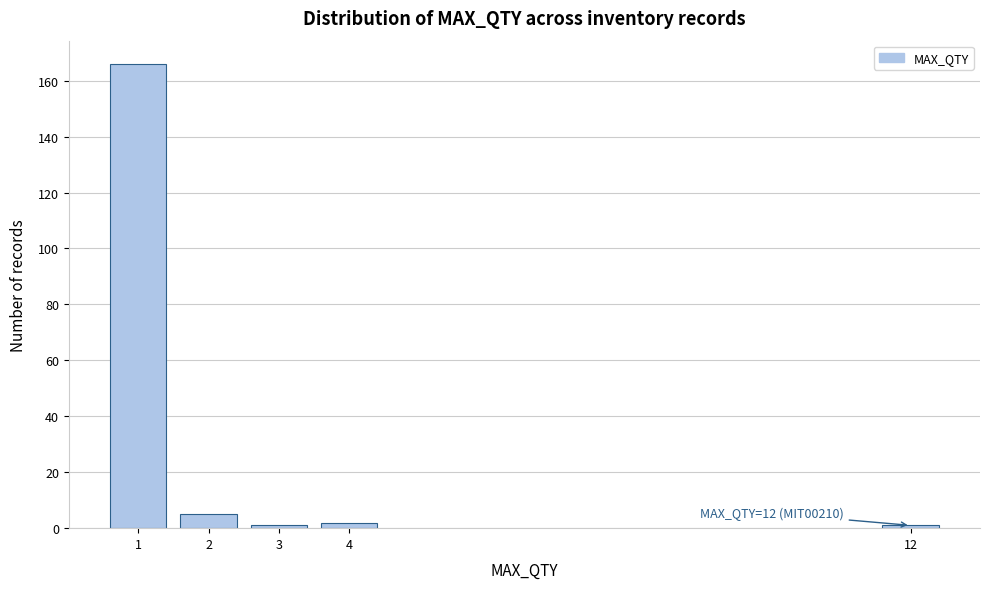

Reading right to left, what are all the values shown in this chart?

12=1	4=2	3=1	2=5	1=166